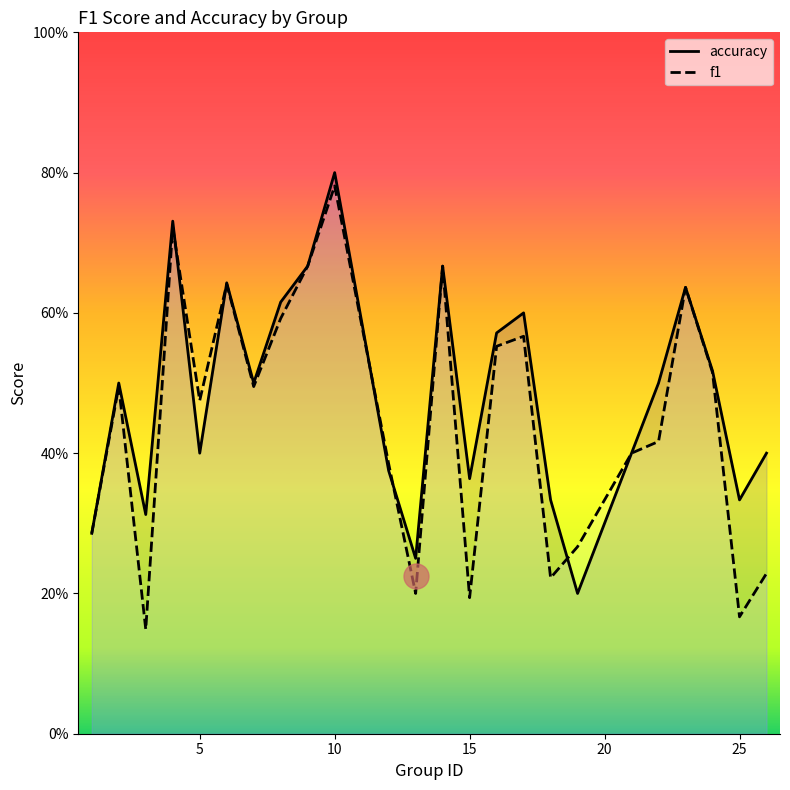

True or false: f1 has a value of 0.4 at 21.

True